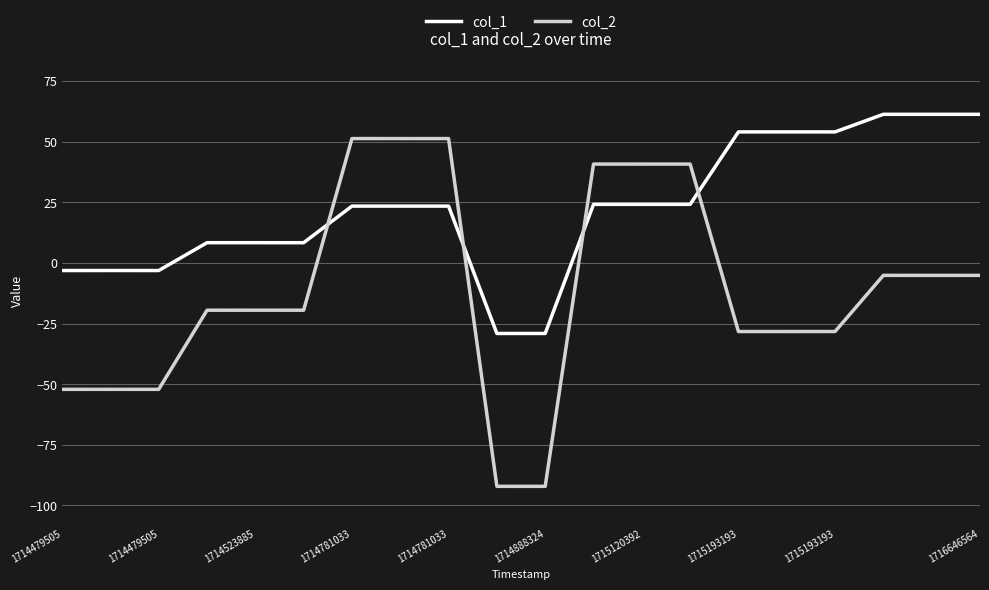

What is the difference between the maximum and minimum values in the col_2 series?

143.3